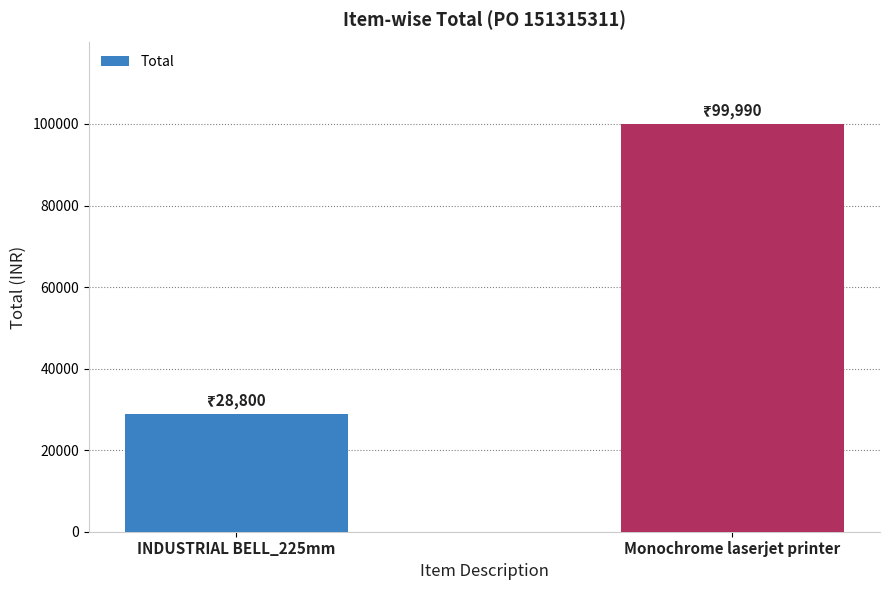

True or false: the data shows 47904 at INDUSTRIAL BELL_225mm.

False